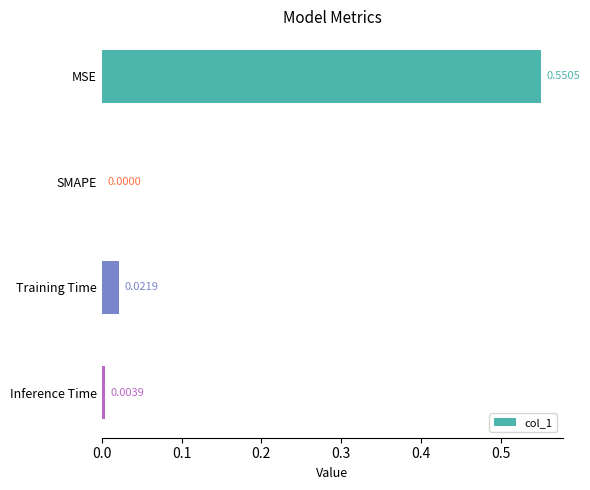

At which label is the value closest to 0?

SMAPE